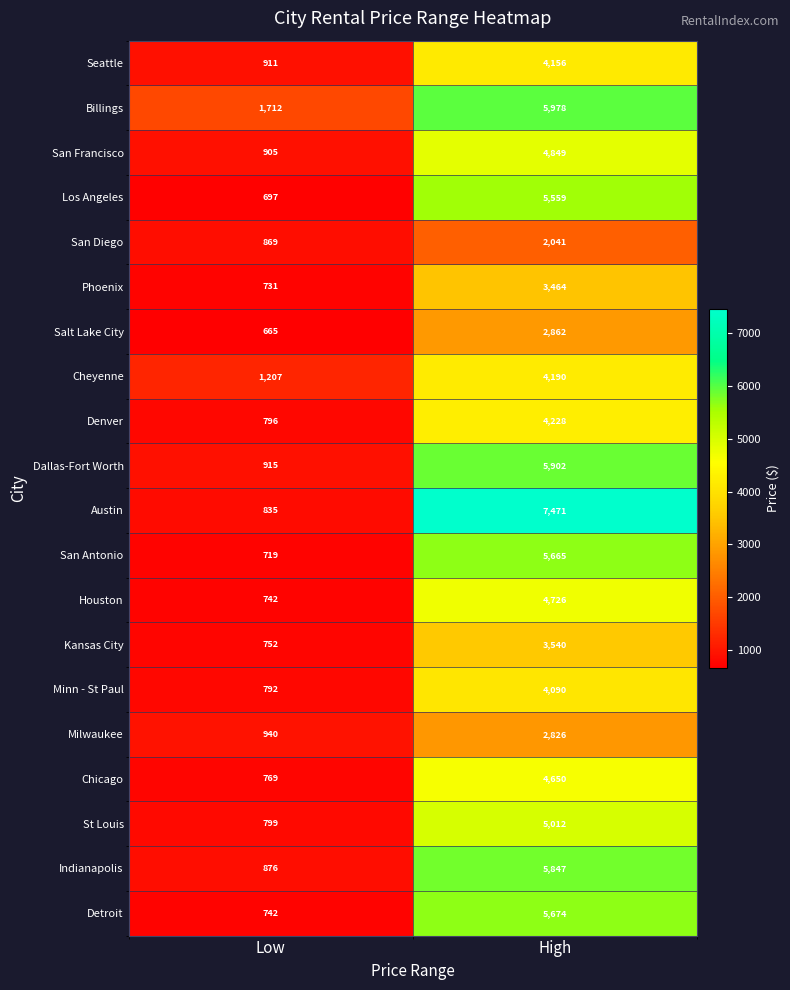

What is the difference between the highest and lowest values at Low?

1047